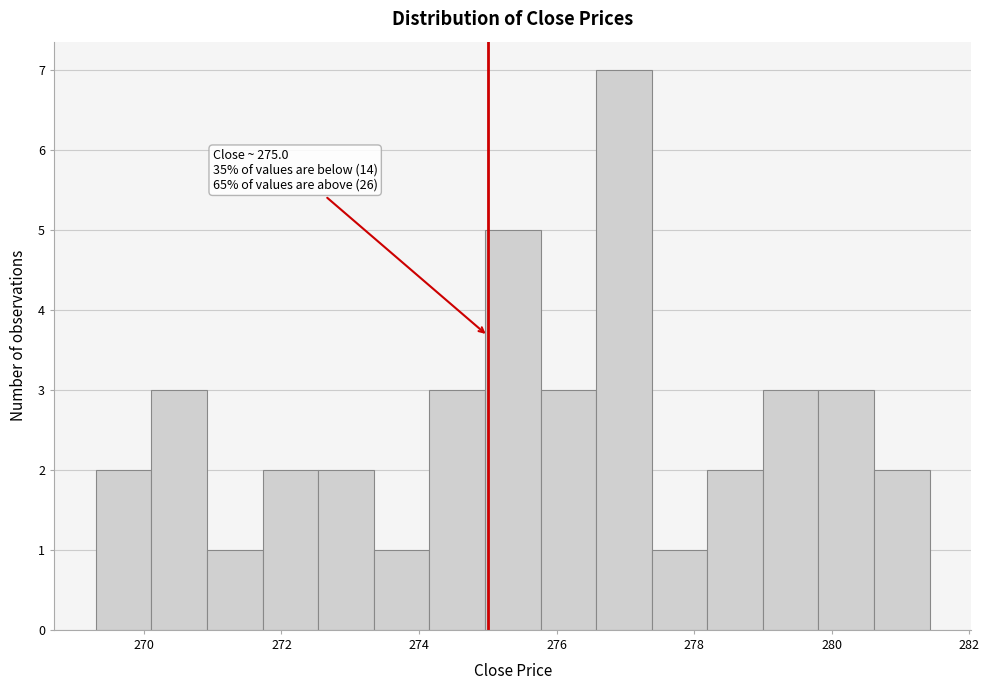

Over which range of the x-axis is the bar tallest?

276.6 to 277.4